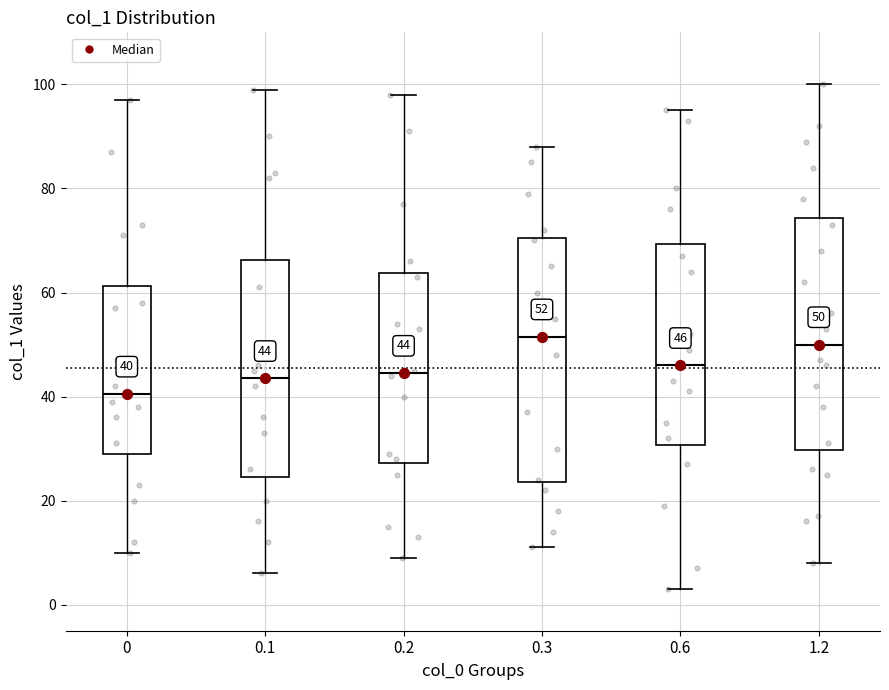

Which box's median line is the lowest?

0